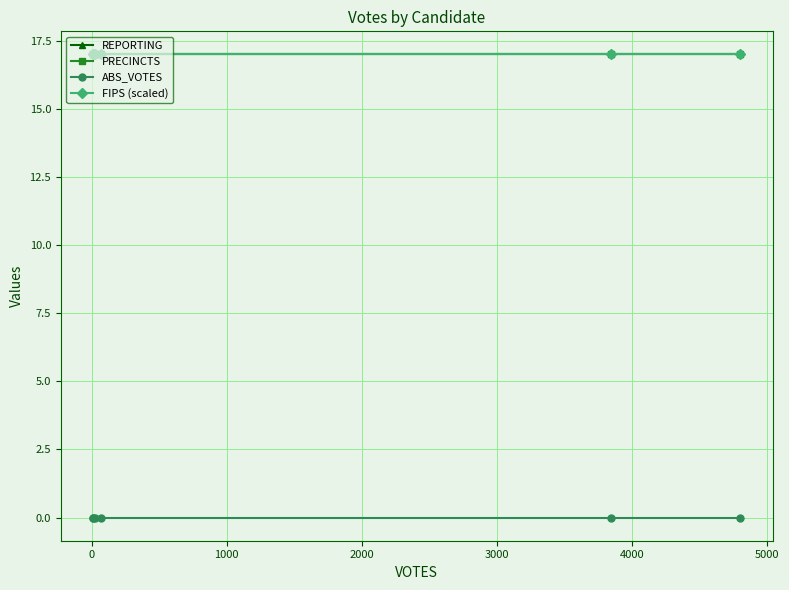

The value of REPORTING at 1000 is 28. True or false?

False